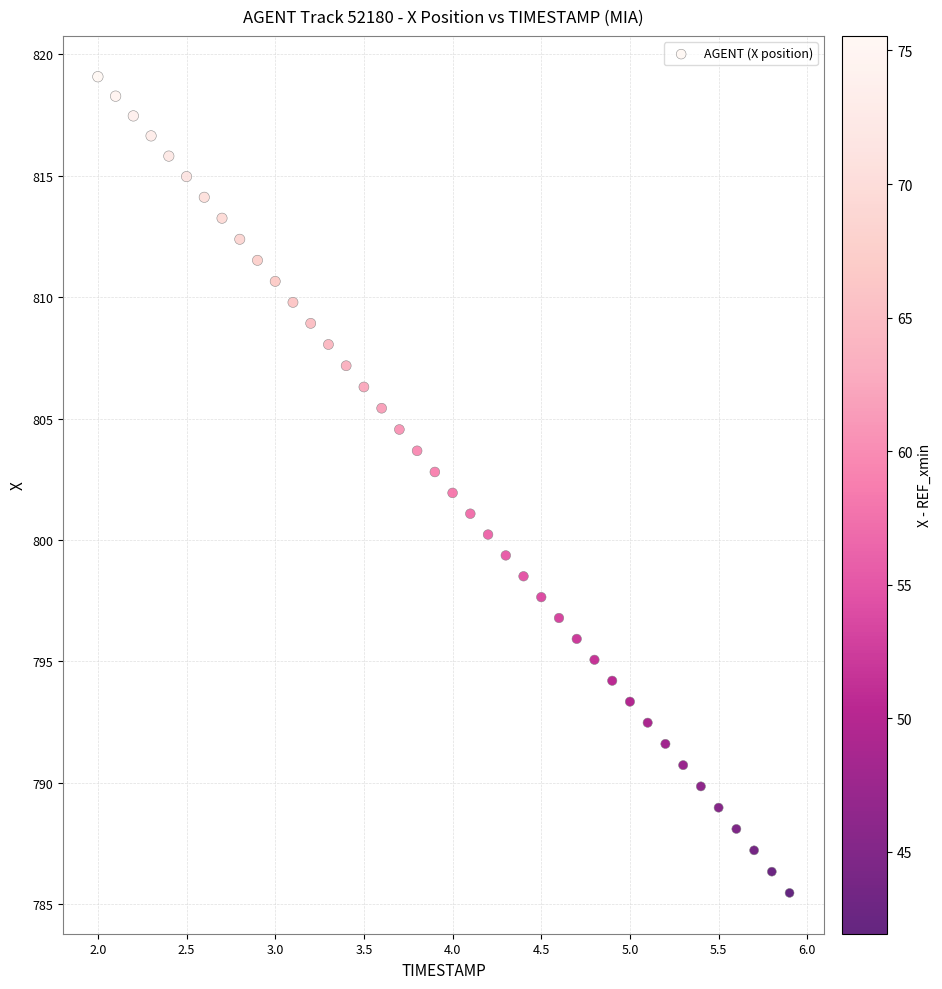

What is the range of Y values (max minus min)?

33.6